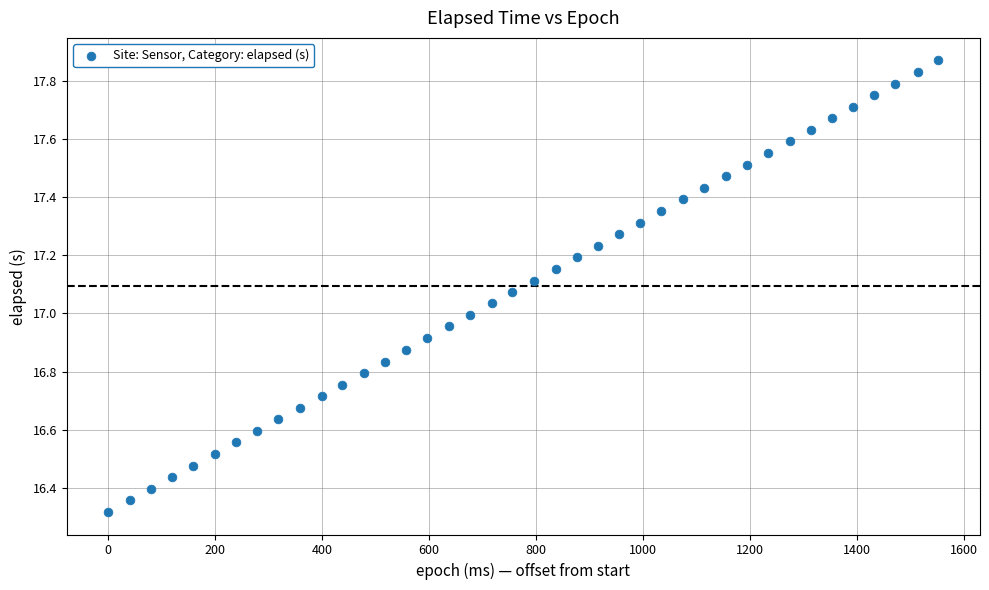

What is the range of Y values (max minus min)?

1.6